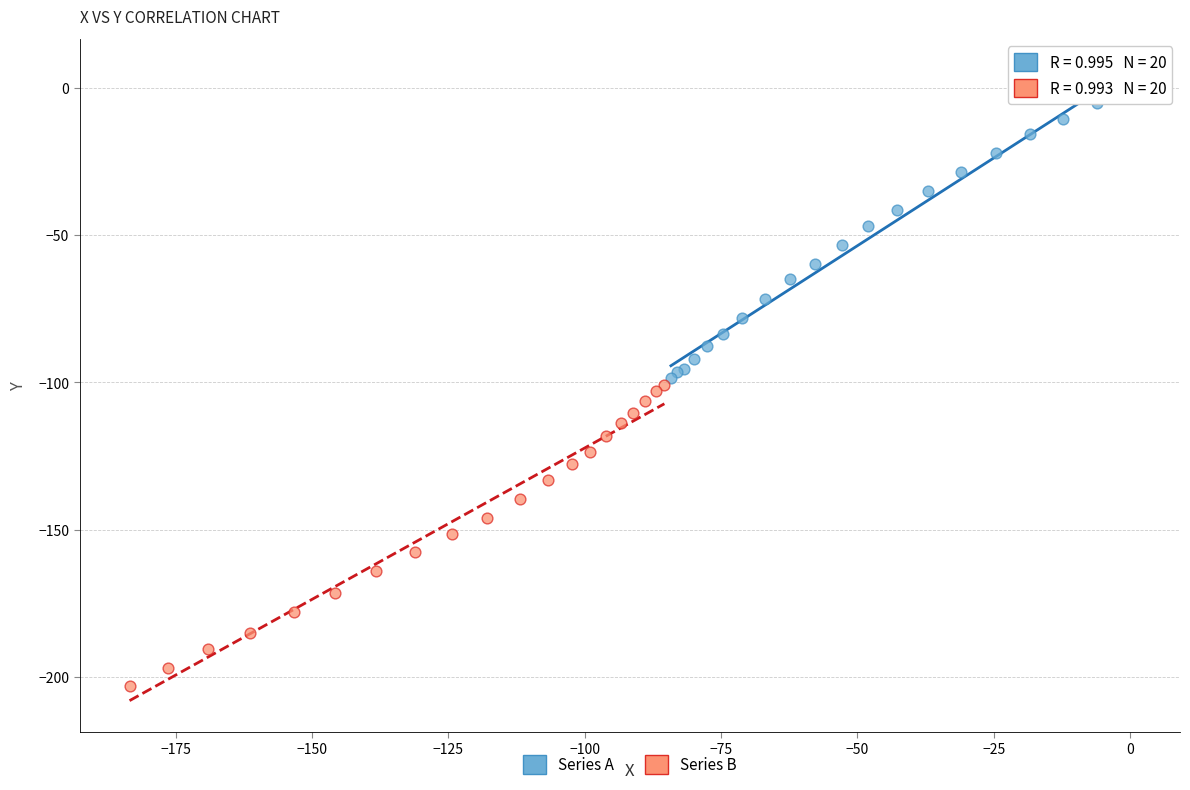

Which series has the largest Y range (max minus min)?

Series B